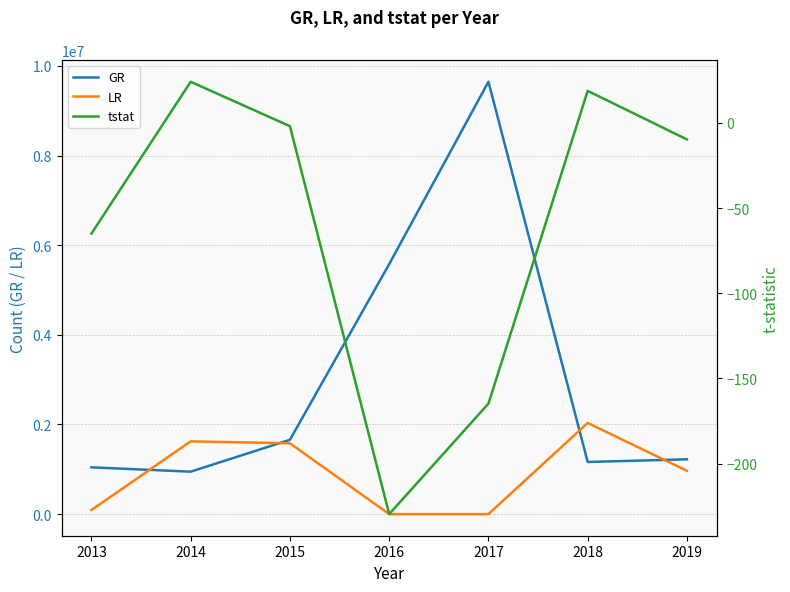

True or false: tstat has a value of -112.3 at 2013.

False